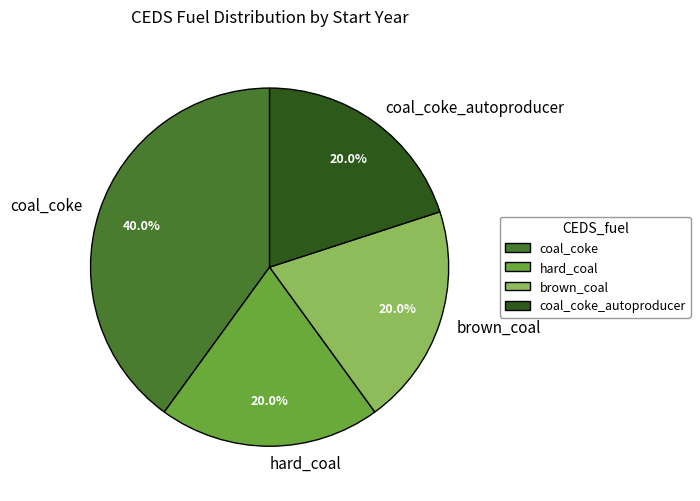

How many segments does this pie chart have?

4